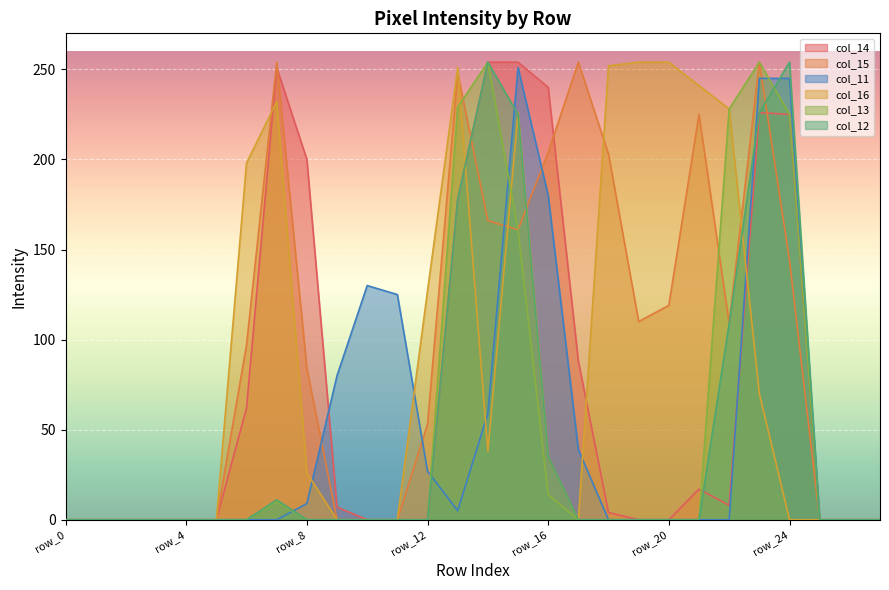

How many lines are shown in the chart?

6